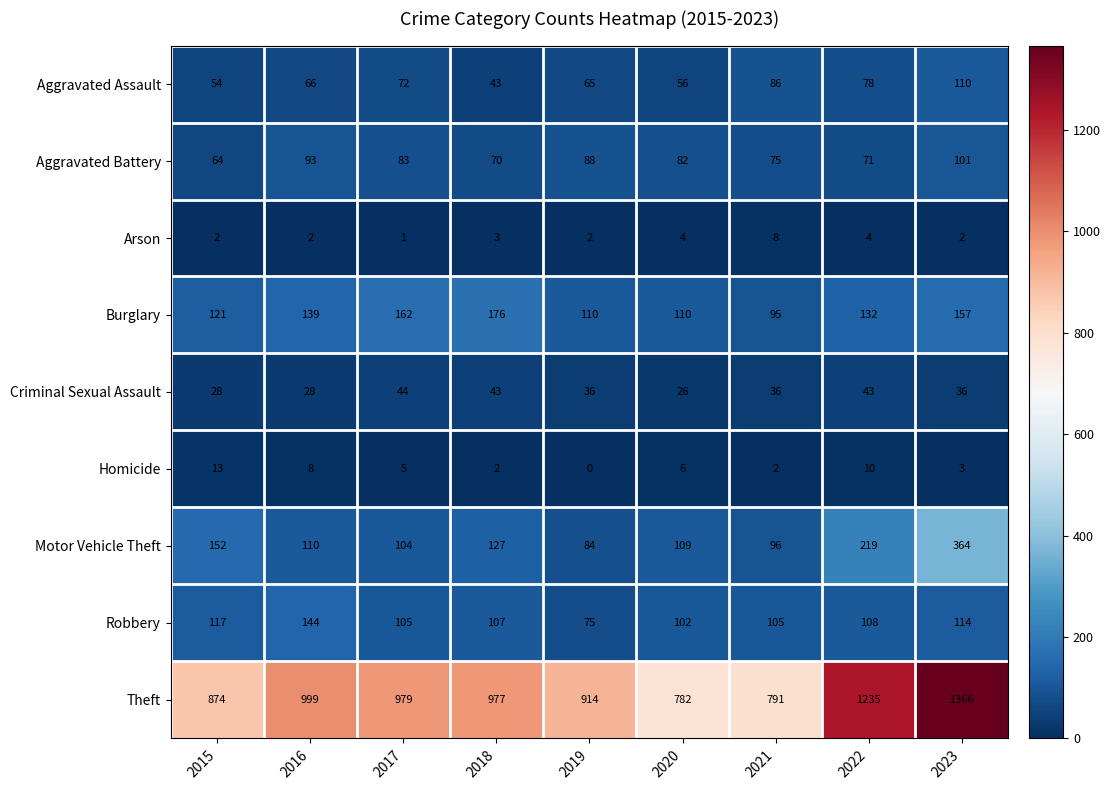

At which label does Aggravated Battery first exceed 82?

2016